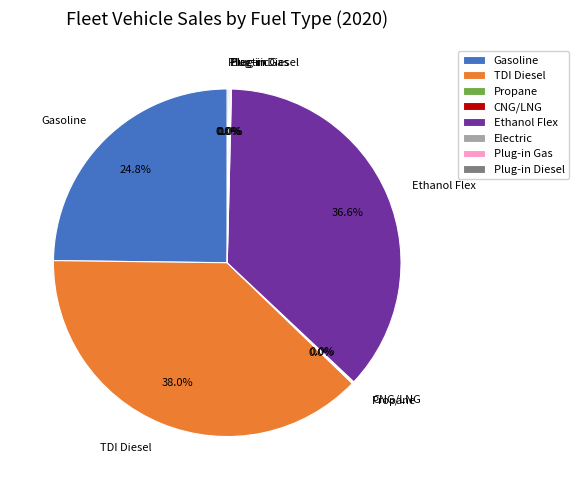

Which has a higher value, CNG/LNG or Plug-in Diesel?

Plug-in Diesel